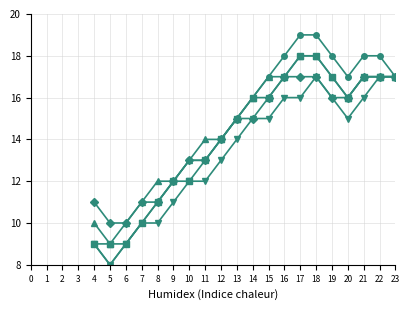

What is the smallest value displayed?

8